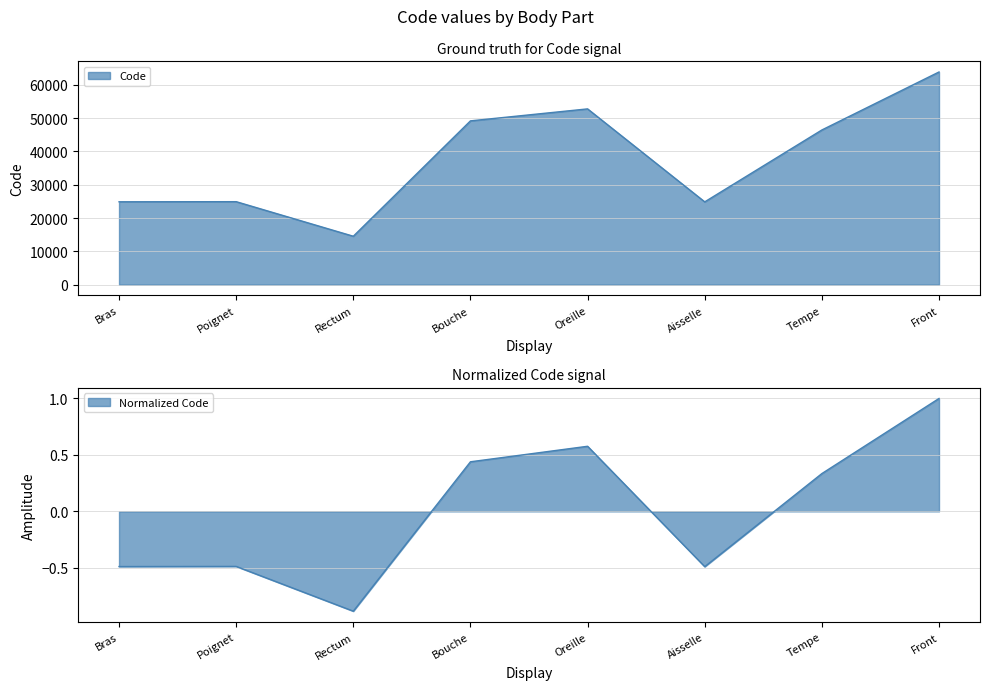

Reading left to right, transcribe all the data shown in this chart.

24890	24922	14544	49184	52780	24864	46450	63864